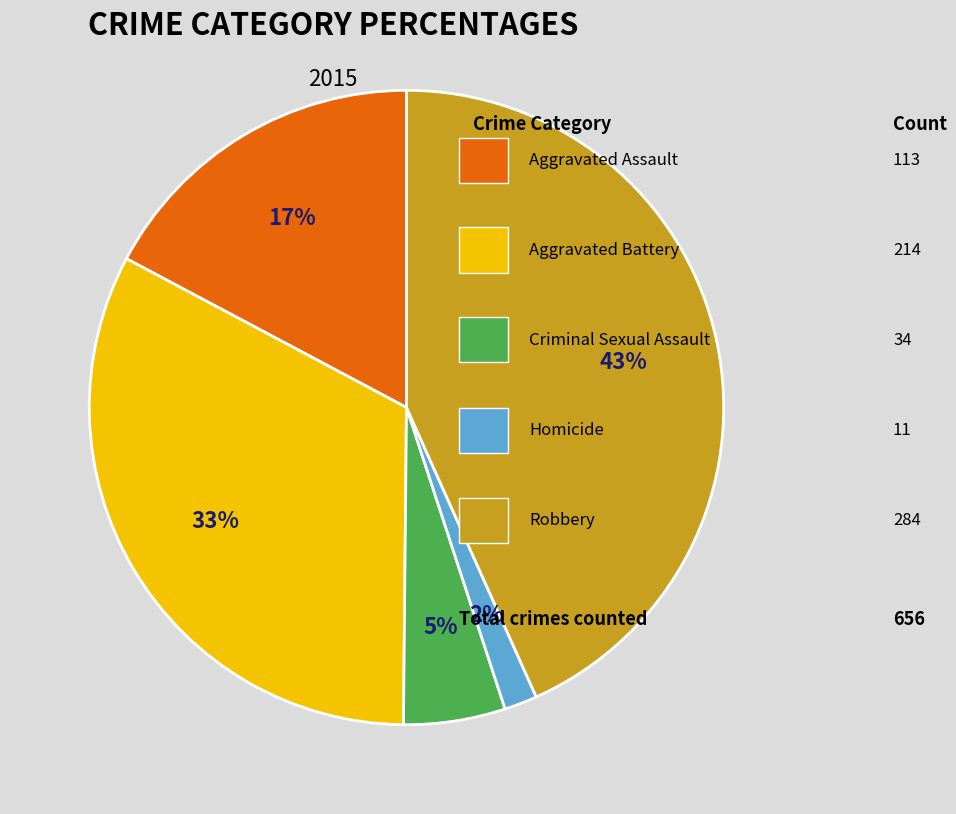

To the nearest percent, what is the average slice percentage?

20%